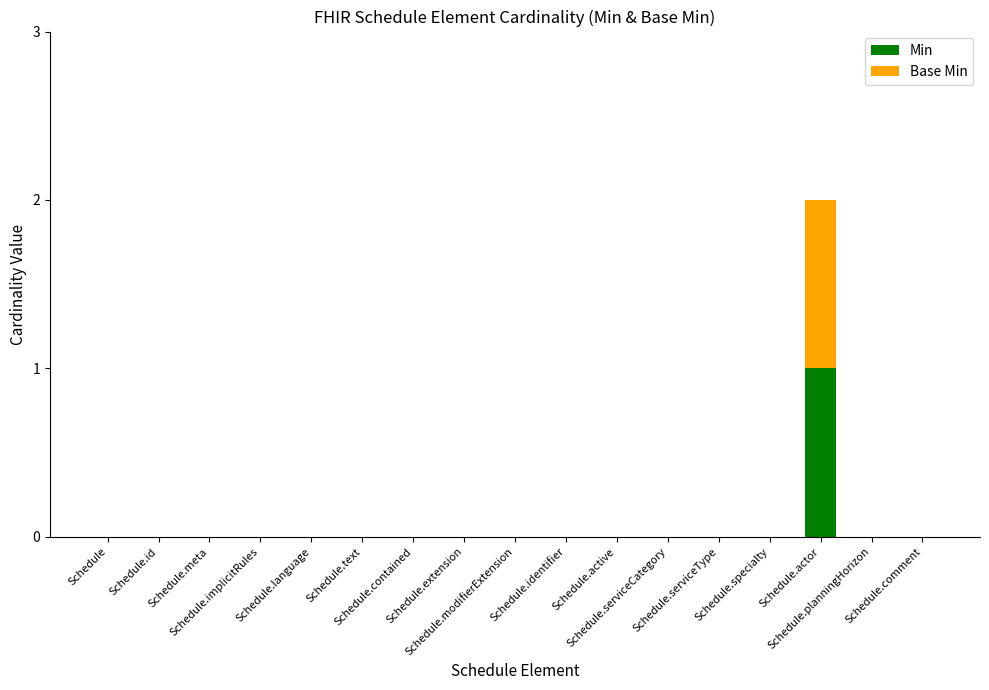

At how many categories does at least one series exceed 0?

1